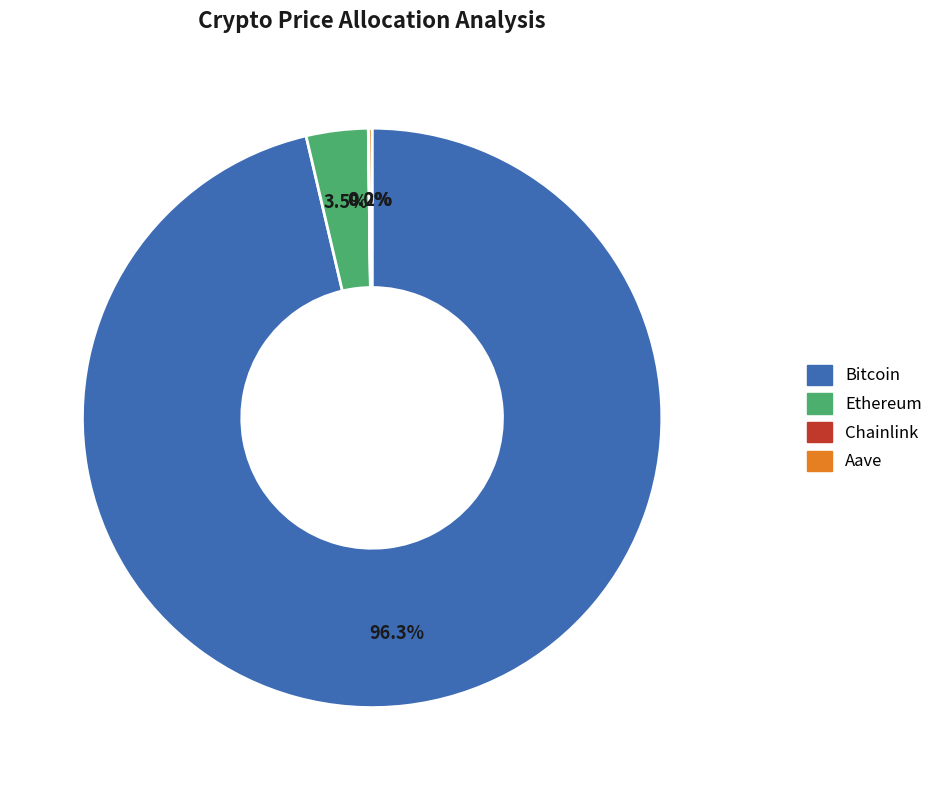

Which slice is the largest?

Bitcoin